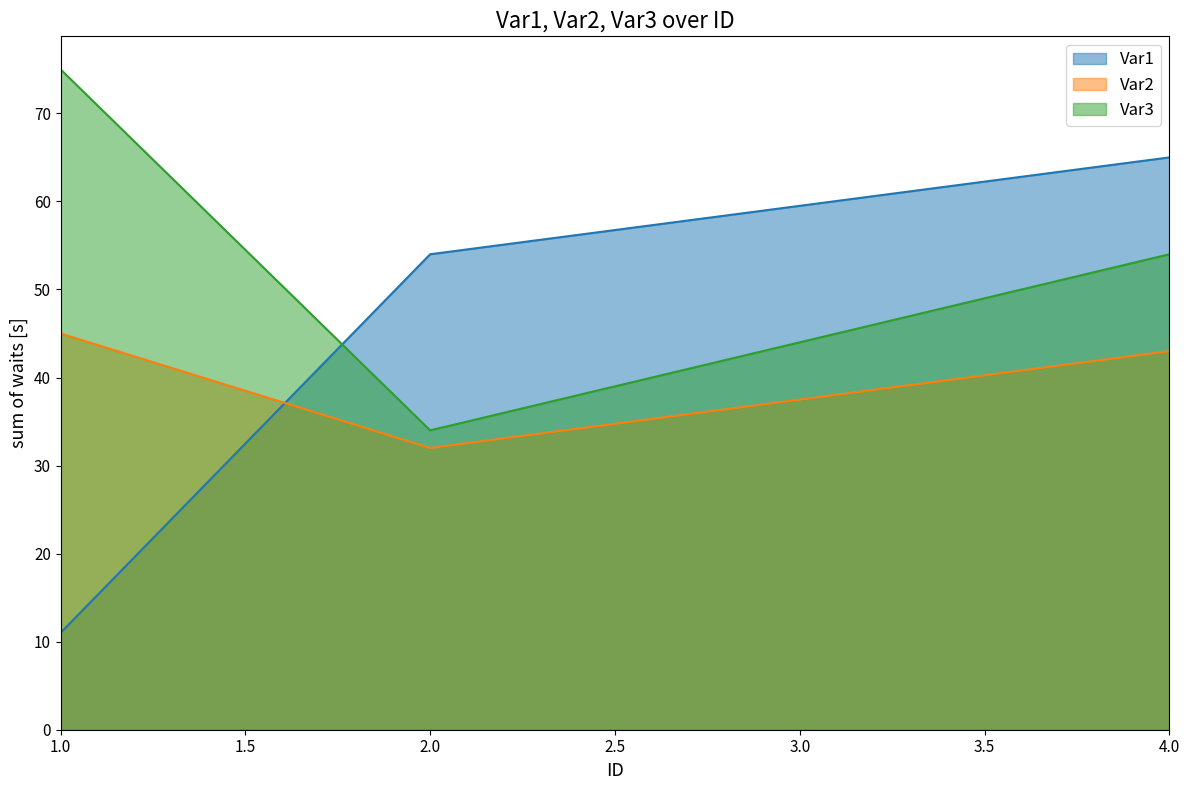

The Var3 series shows 75 at 1. True or false?

True